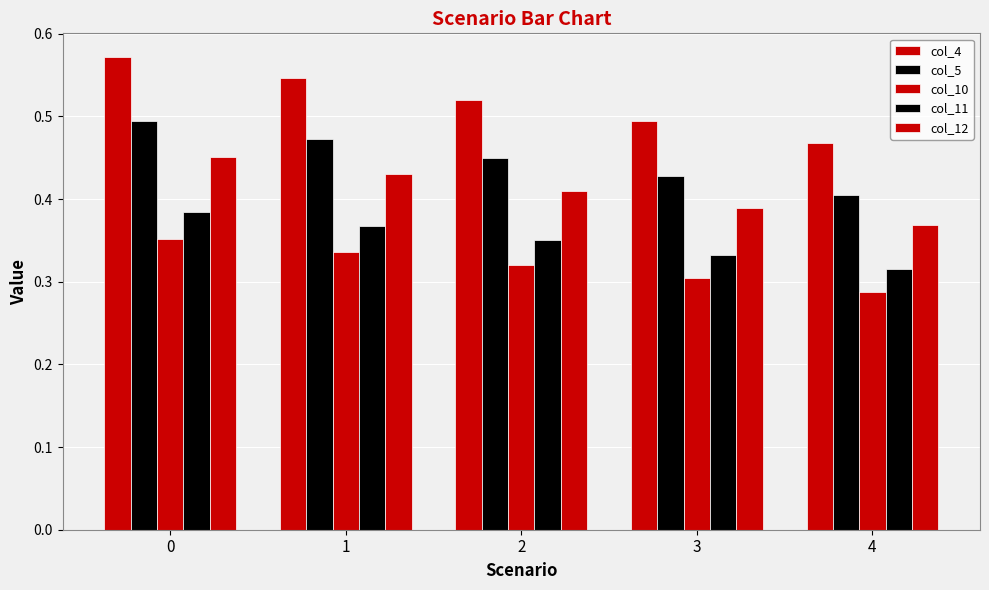

Does the chart contain stacked bars?

No